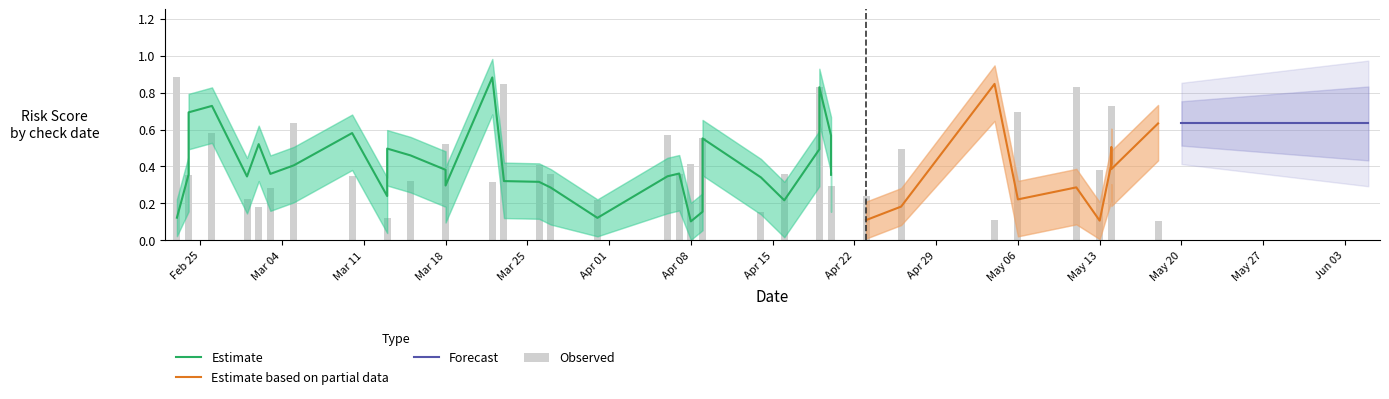

At 2025-03-13, list the series in order from largest to smallest.

avg_risk_upper, avg_risk_score, avg_risk_lower